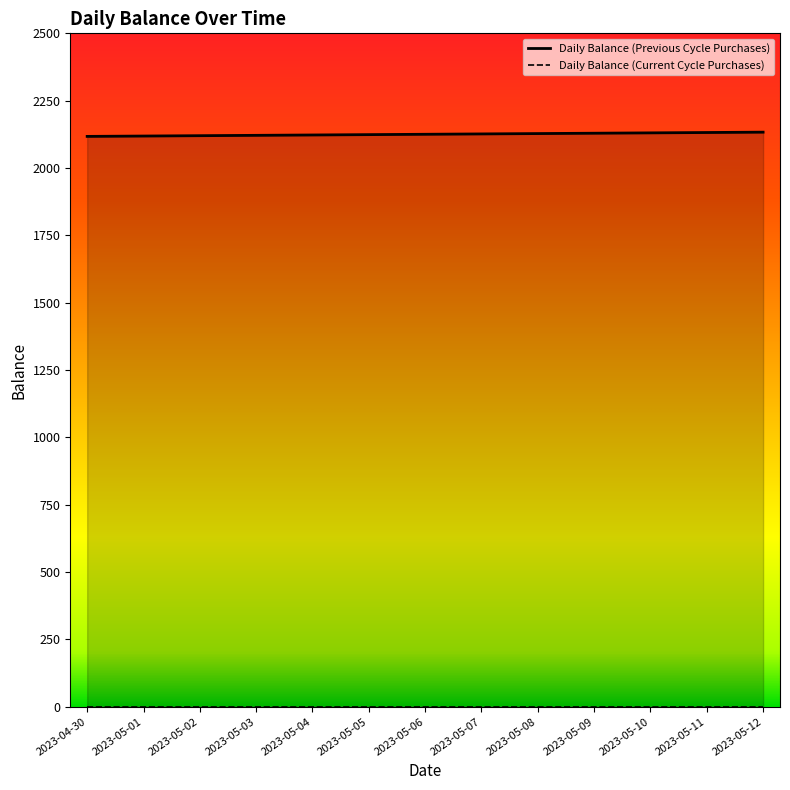

What is the sum of the values at 2023-05-11 and 2023-05-09?

4261.0